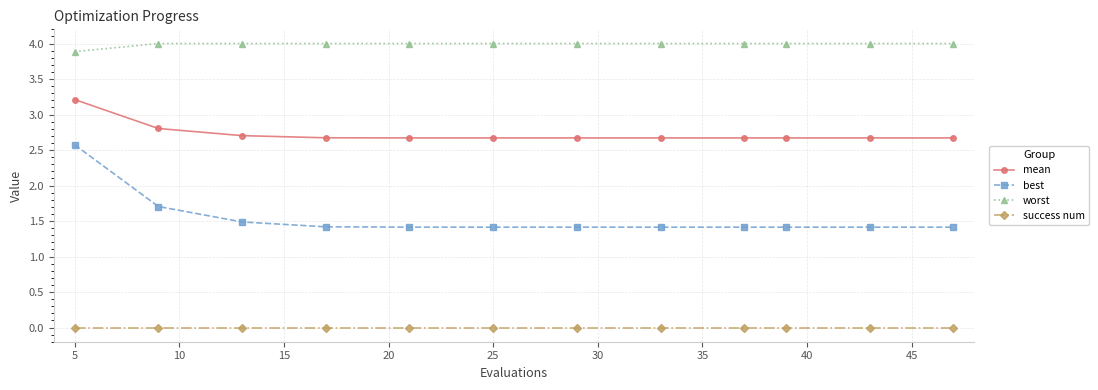

At how many categories does at least one series exceed 2?

12